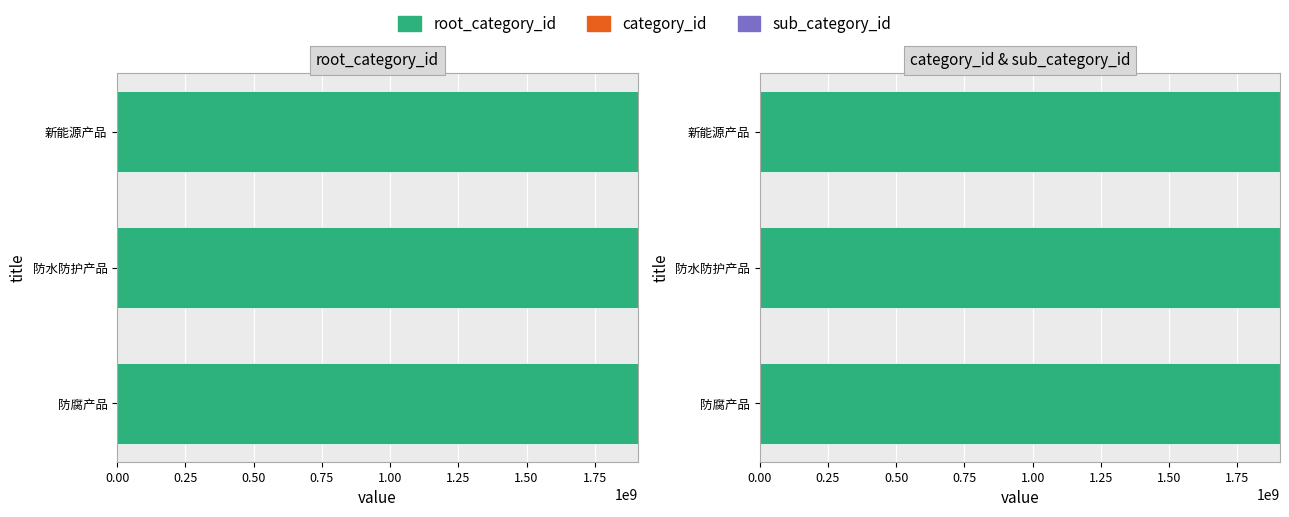

Which has a higher value, 新能源产品 or 防腐产品?

新能源产品